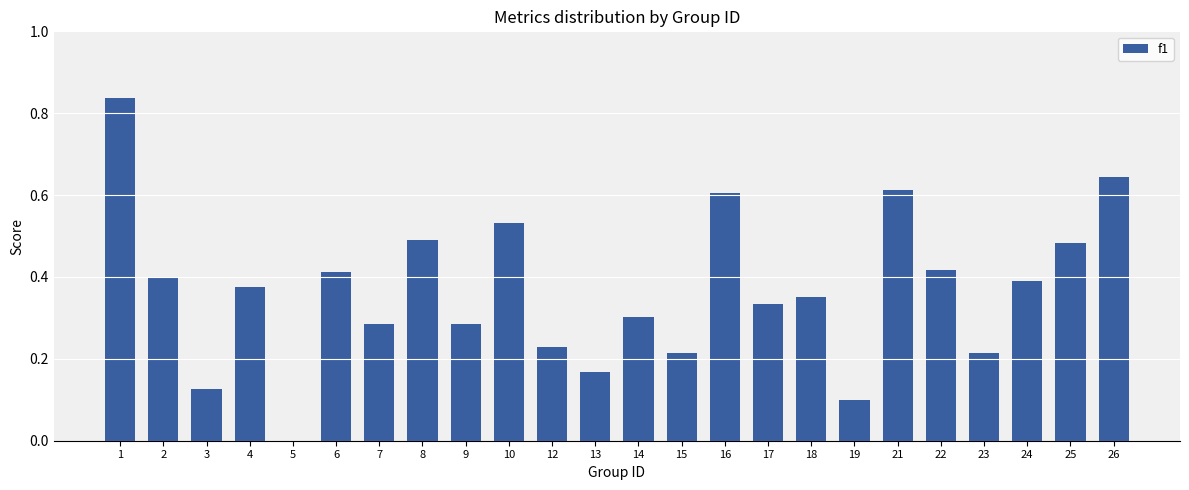

What is the sum of the values at 21 and 2?

1.0